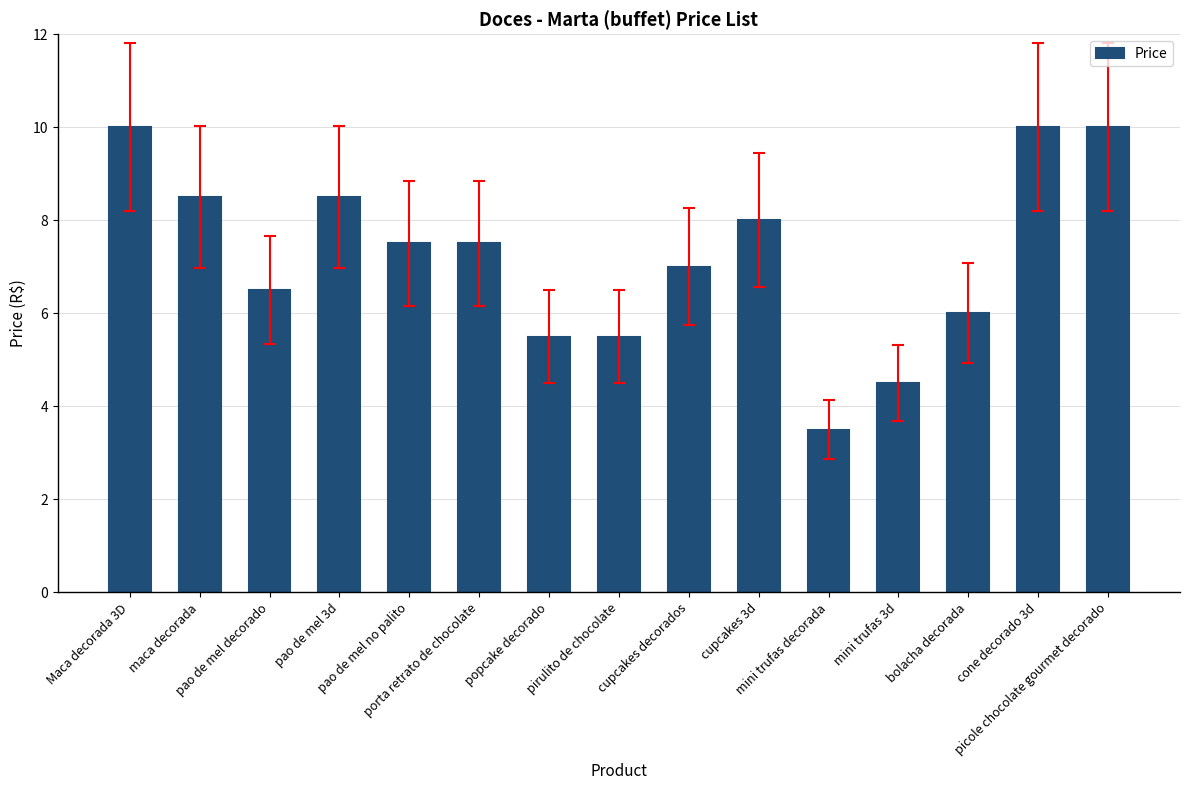

True or false: the data shows 4.8 at mini trufas decorada.

False